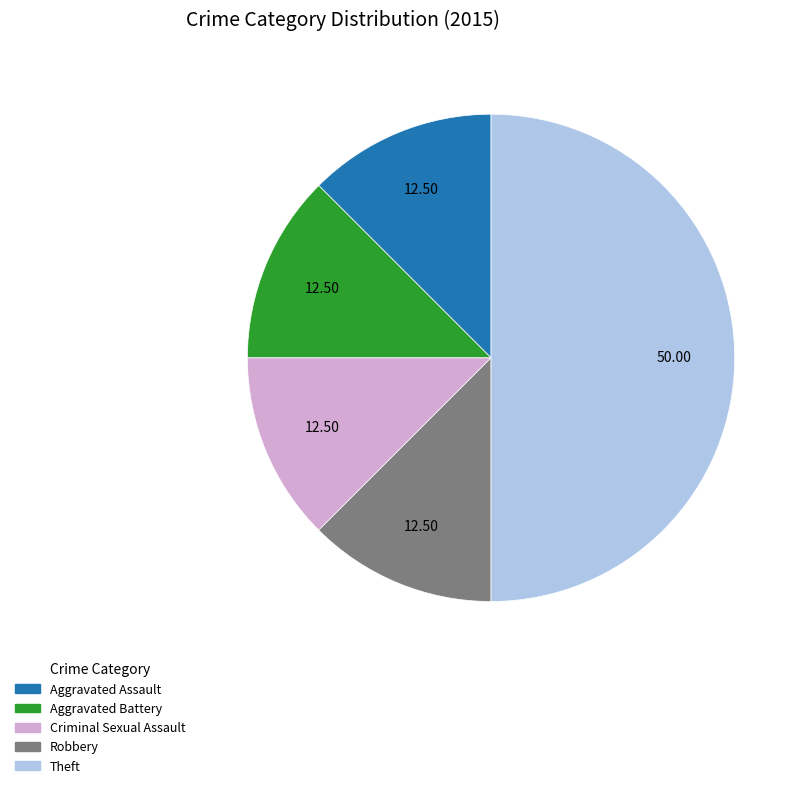

What is the ratio of the value at Criminal Sexual Assault to the value at Robbery?

1.0